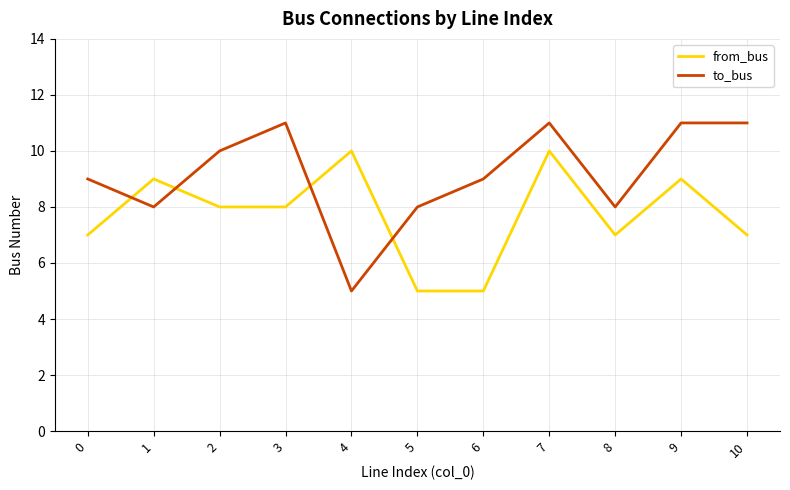

Which series changed the most between 1 and 7?

to_bus